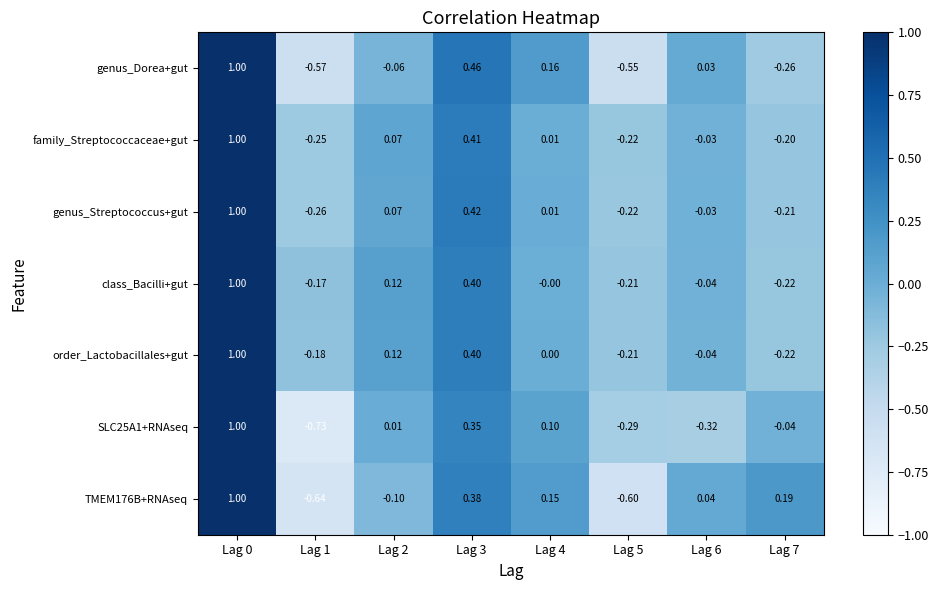

Which series changed the most between Lag 4 and Lag 7?

genus_Dorea+gut